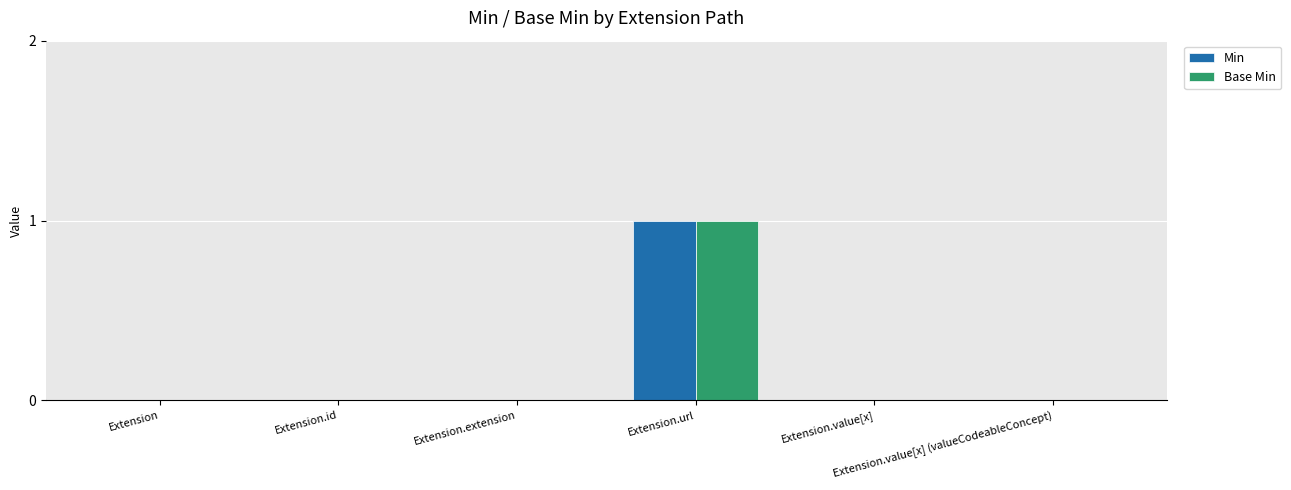

Reading left to right, extract all data points from this chart.

Min: Extension=0	Extension.id=0	Extension.extension=0	Extension.url=1	Extension.value[x]=0	Extension.value[x] (valueCodeableConcept)=0
Base Min: Extension=0	Extension.id=0	Extension.extension=0	Extension.url=1	Extension.value[x]=0	Extension.value[x] (valueCodeableConcept)=0